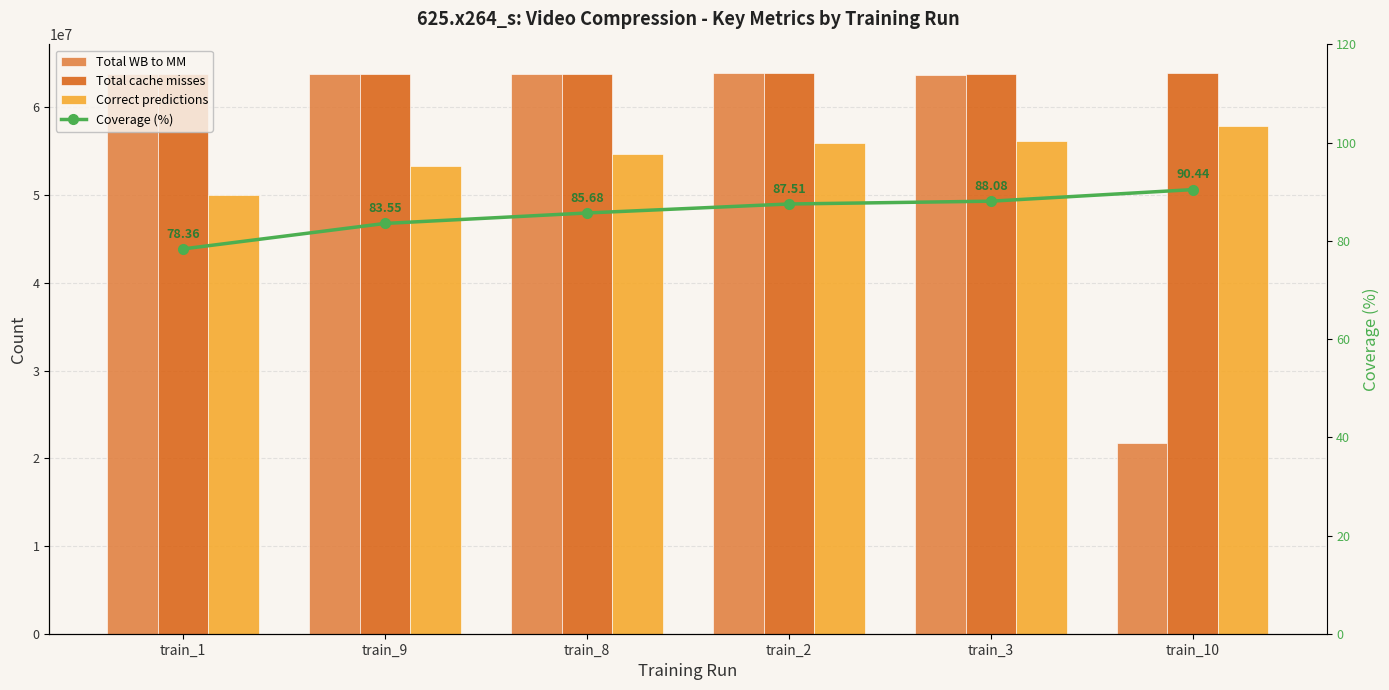

Reading left to right, transcribe all the data shown in this chart.

Total WB to MM: train_1=63770245.0	train_9=63780727.0	train_8=63761982.0	train_2=63953496.0	train_3=63750062.0	train_10=21772114.0
Total cache misses: train_1=63803013.0	train_9=63813495.0	train_8=63794750.0	train_2=63986264.0	train_3=63782830.0	train_10=63946553.0
Correct predictions: train_1=49998363.0	train_9=53315328.0	train_8=54659042.0	train_2=55995617.0	train_3=56179259.0	train_10=57832459.0
Coverage (%): train_1=78.4	train_9=83.5	train_8=85.7	train_2=87.5	train_3=88.1	train_10=90.4